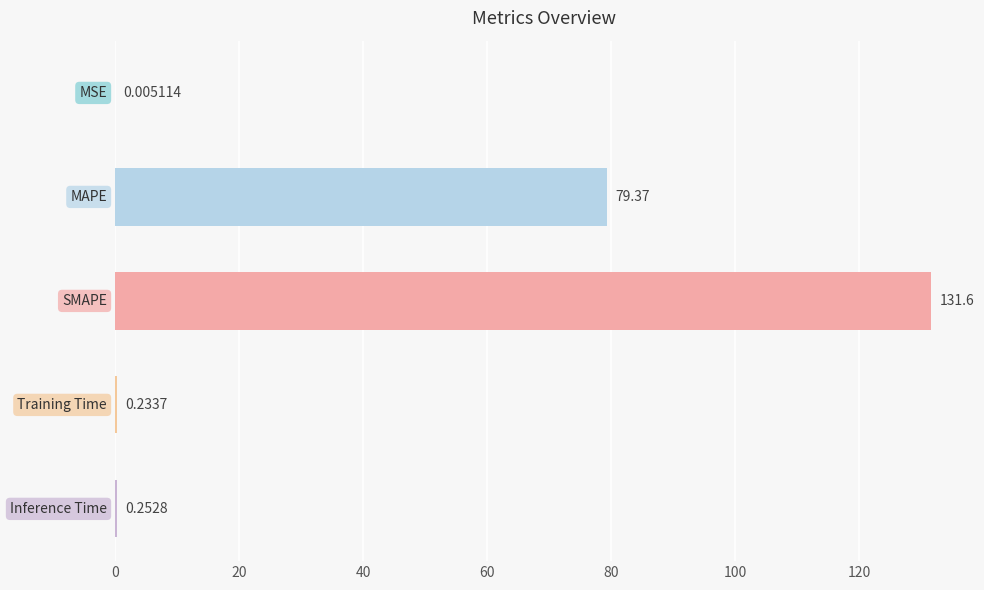

What is the sum of all values?

211.5